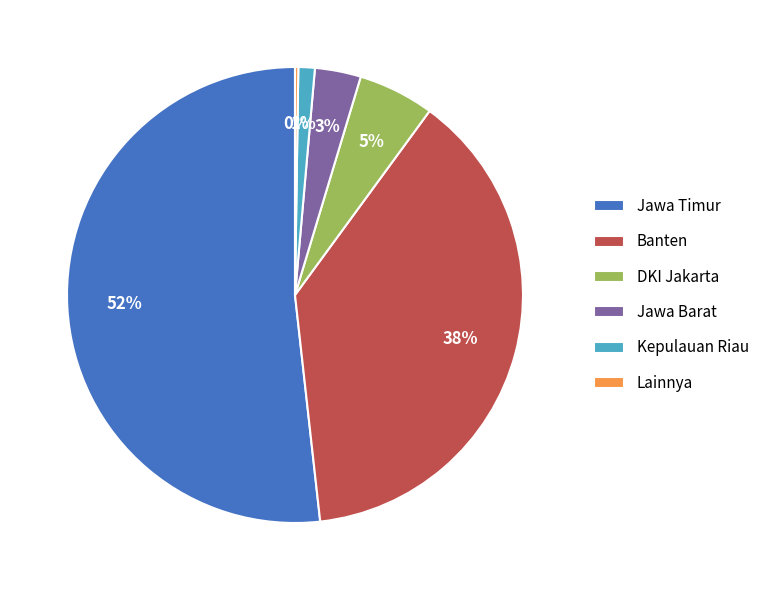

True or false: Jawa Timur accounts for 58% of the total.

False